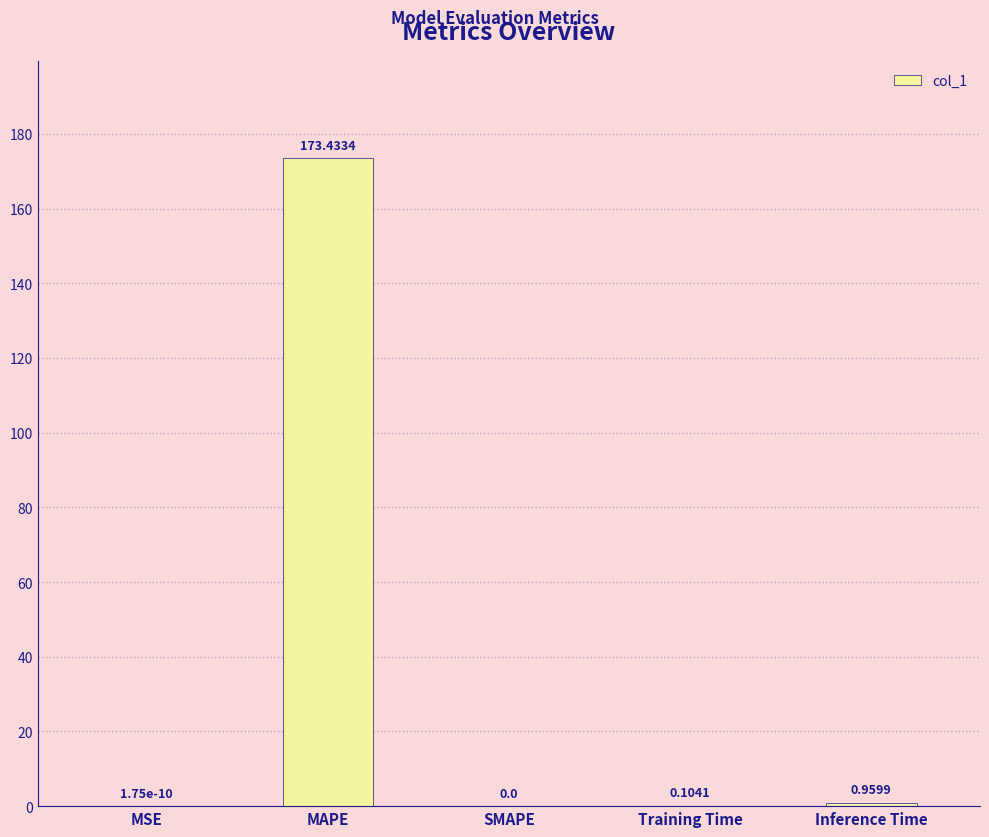

What is the sum of all values?

174.5